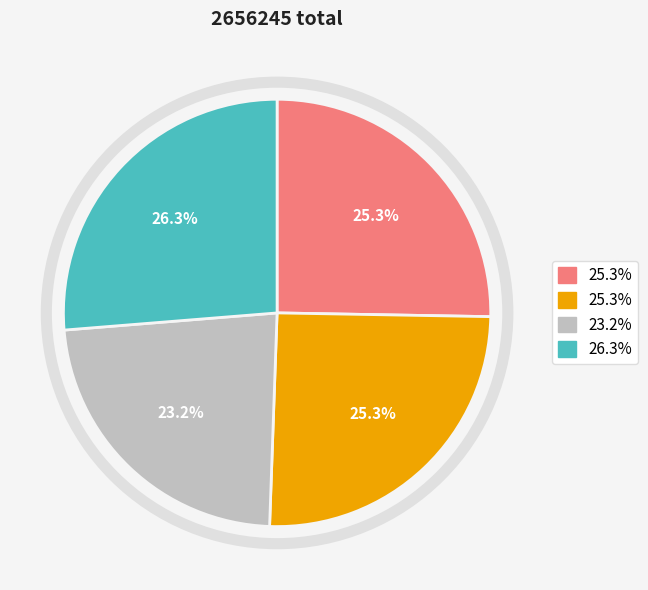

Count the number of slices in the pie.

4